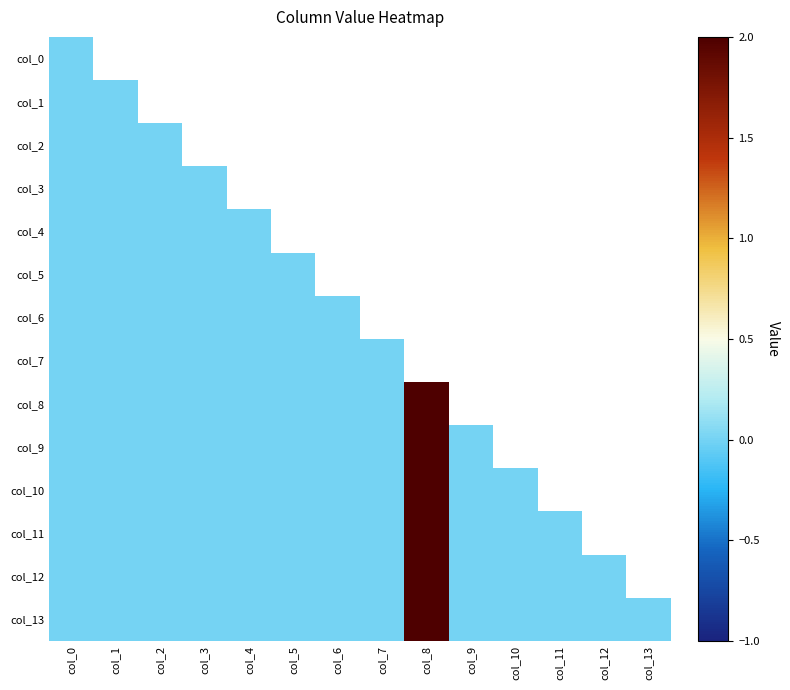

Which category has the lowest value across all series?

col_0